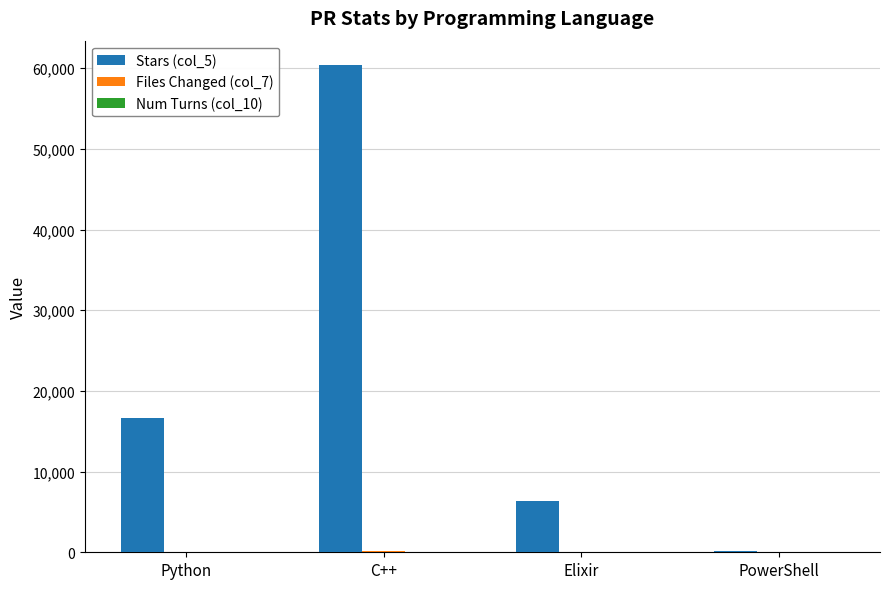

How many Stars (col_5) values are between 6365 and 60399?

3